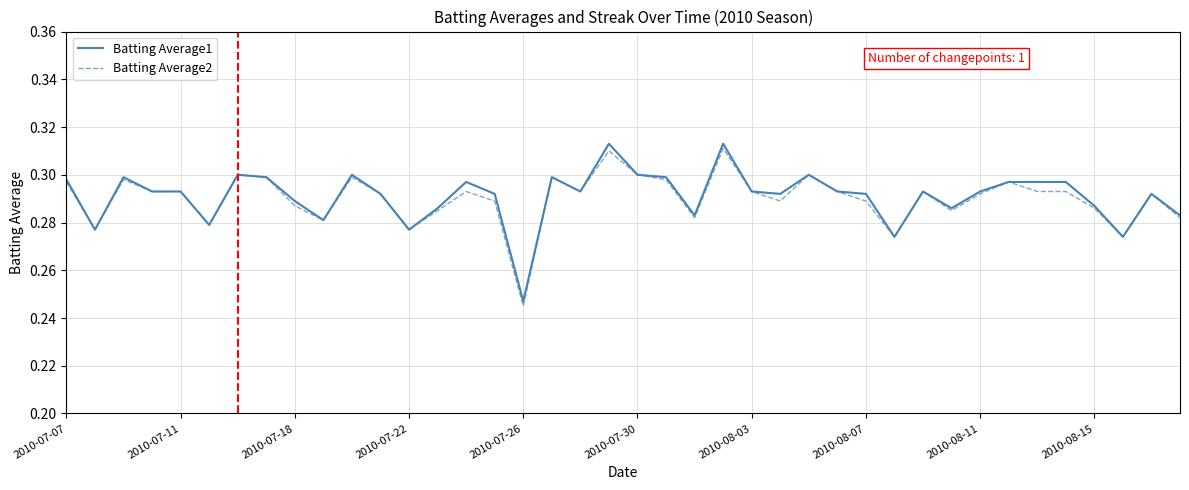

What is the difference between the maximum and minimum values in the Batting Average1 series?

0.1